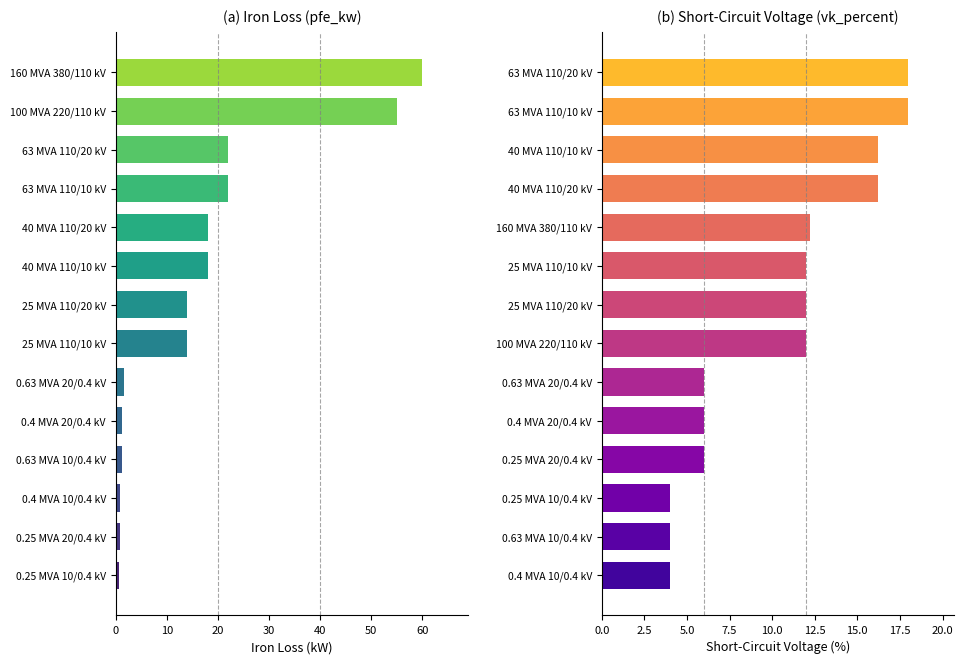

What is the difference between the pfe_kw values at 25 MVA 110/10 kV and 0.25 MVA 20/0.4 kV?

13.2